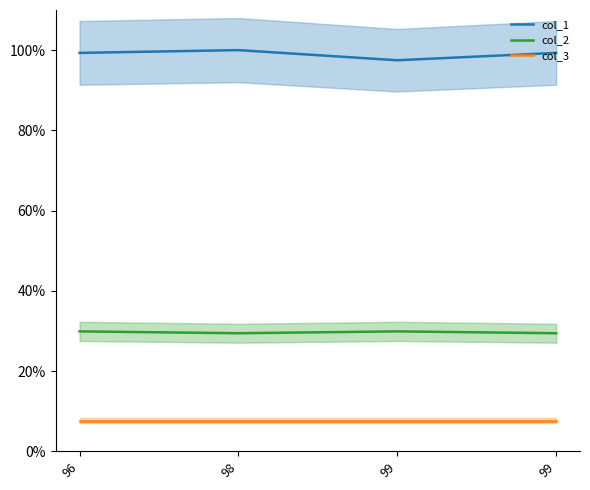

At which label does col_2 reach its minimum?

98